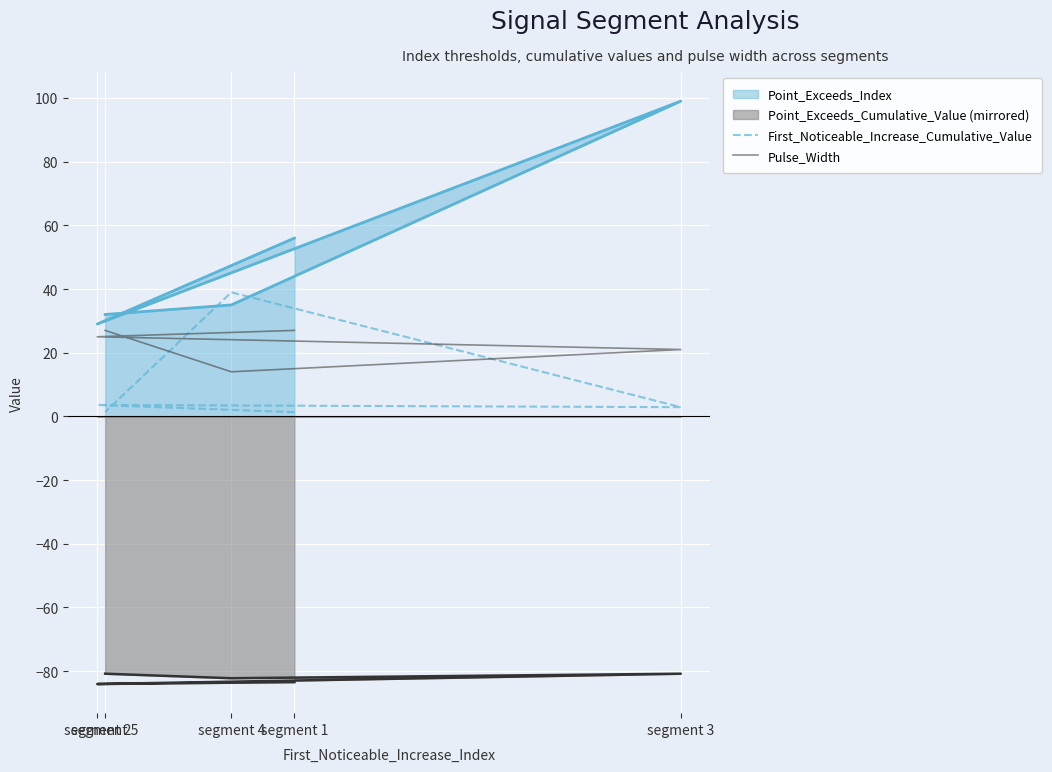

After their last crossing, which series has the higher values: First_Noticeable_Increase_Cumulative_Value or Pulse_Width?

Pulse_Width